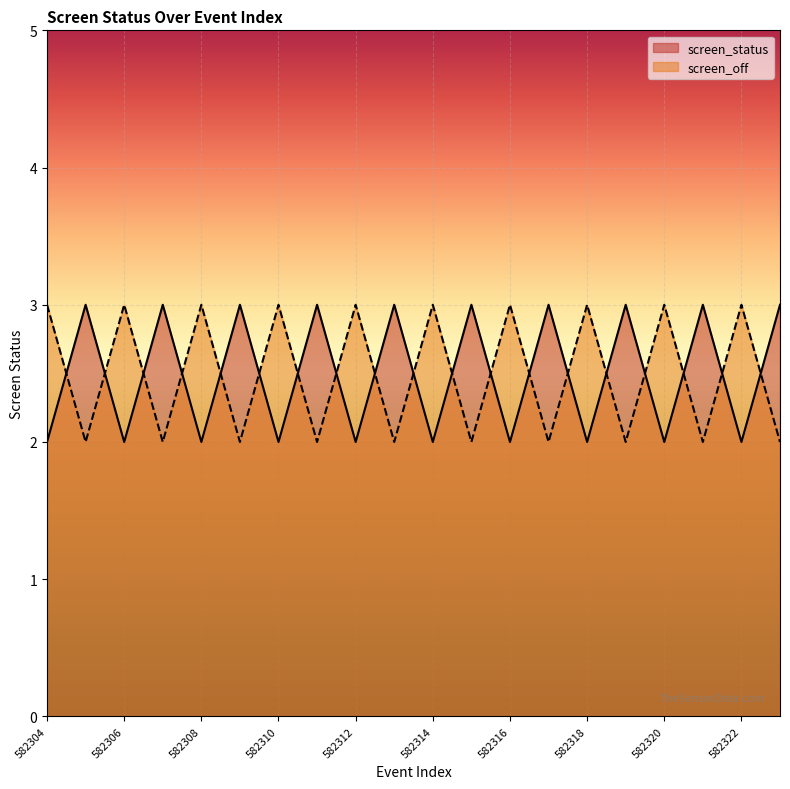

Count the screen_status values in the range 2 to 3.

20